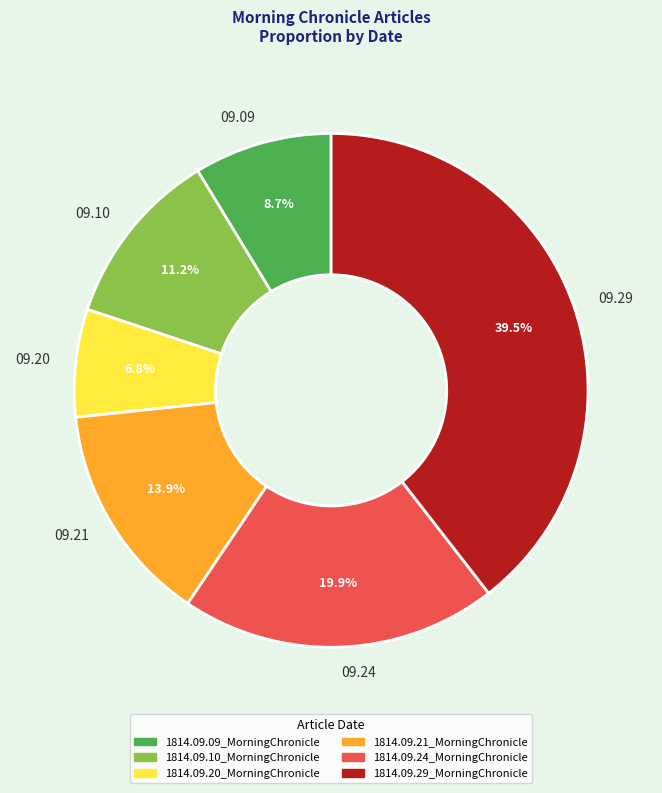

Combined, what portion of the pie is 09.09 and 09.20?

15.5%